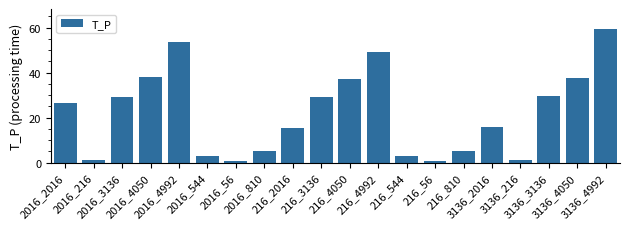

What is the difference between the values at 2016_4050 and 216_56?

37.1